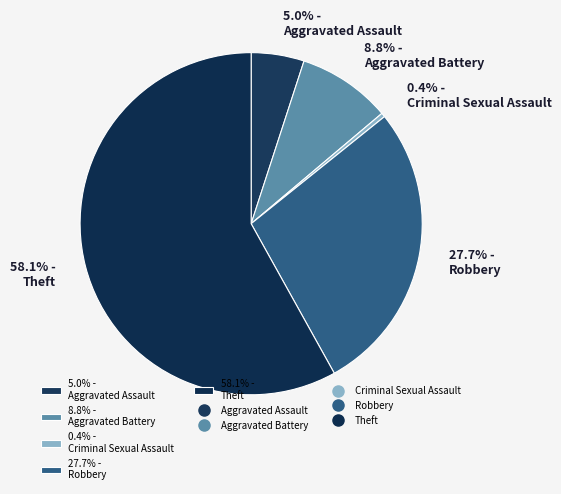

Between 58.1% - Theft and 8.8% - Aggravated Battery, which is larger?

58.1% - Theft